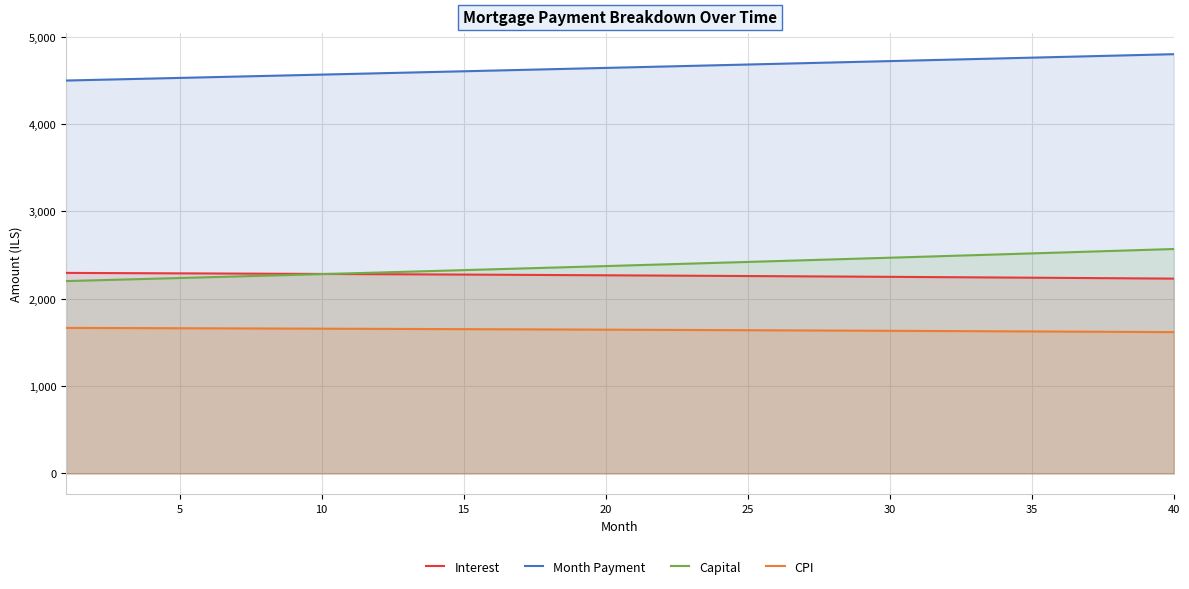

What is the spread (max minus min) of values at 36?

3152.9